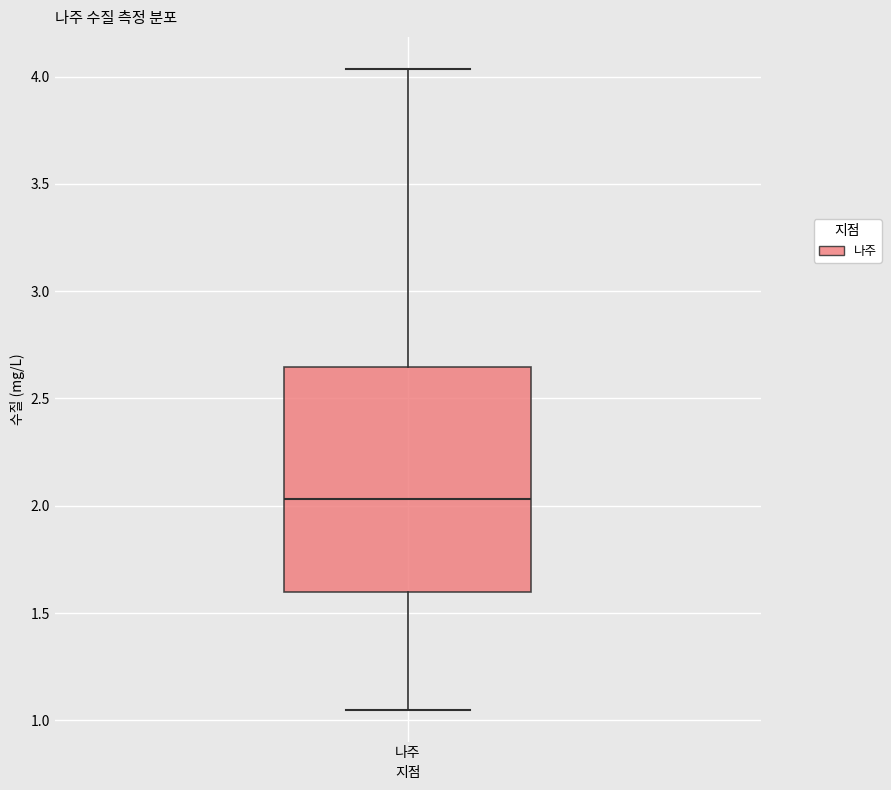

Transcribe this box plot: give where the median line is, the range the box spans, and where the two whiskers end, as read against the y-axis. The values are not printed on the chart, so give them approximately, as read against the axis.

median 2.05, box 1.60 to 2.65, whiskers 1.05 to 4.05